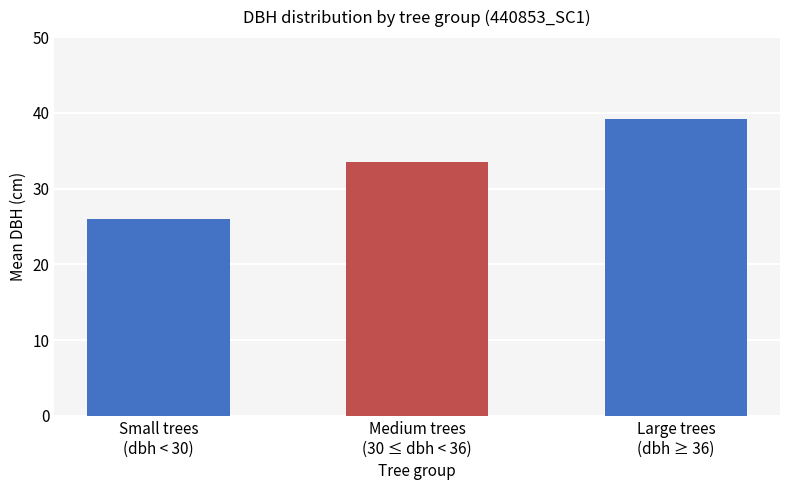

Reading left to right, list all the values displayed in this chart.

Small trees
(dbh < 30)=25.9	Medium trees
(30 ≤ dbh < 36)=33.5	Large trees
(dbh ≥ 36)=39.2